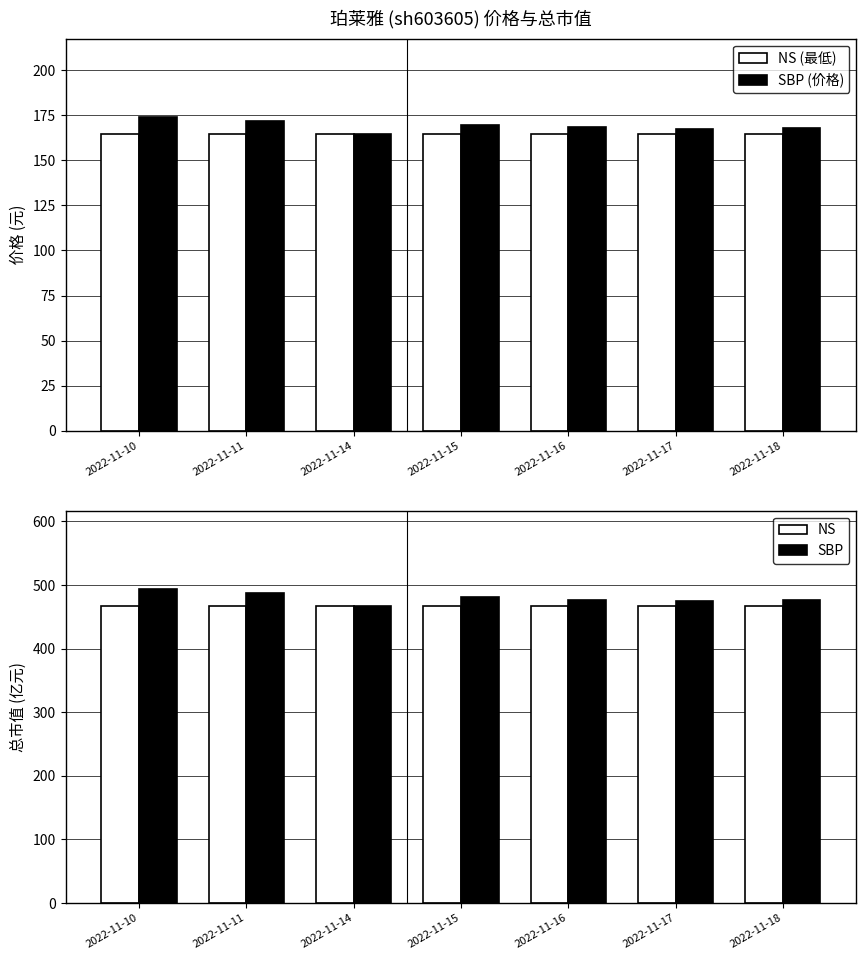

Between 2022-11-15 and 2022-11-18, which series saw the biggest shift?

SBP